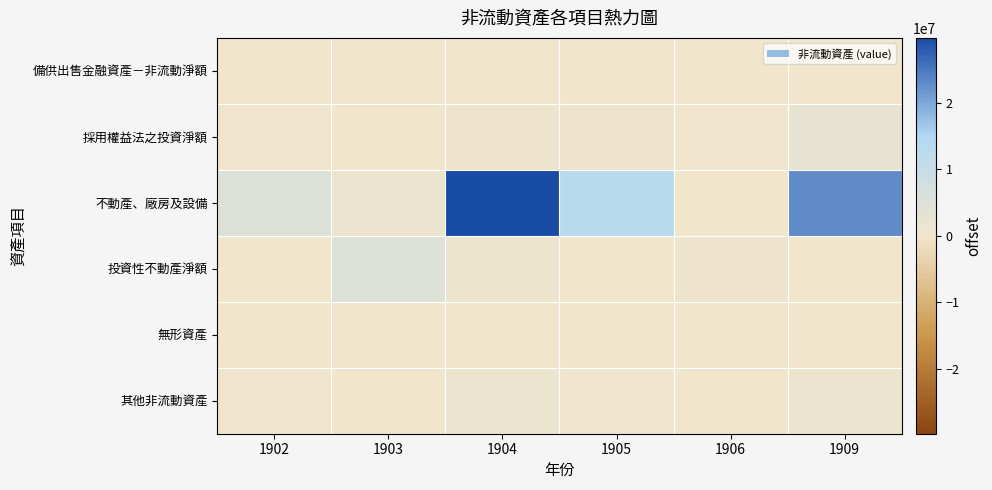

At 1904, list the series in order from smallest to largest.

備供出售金融資產－非流動淨額, 無形資產, 採用權益法之投資淨額, 投資性不動產淨額, 其他非流動資產, 不動產、廠房及設備